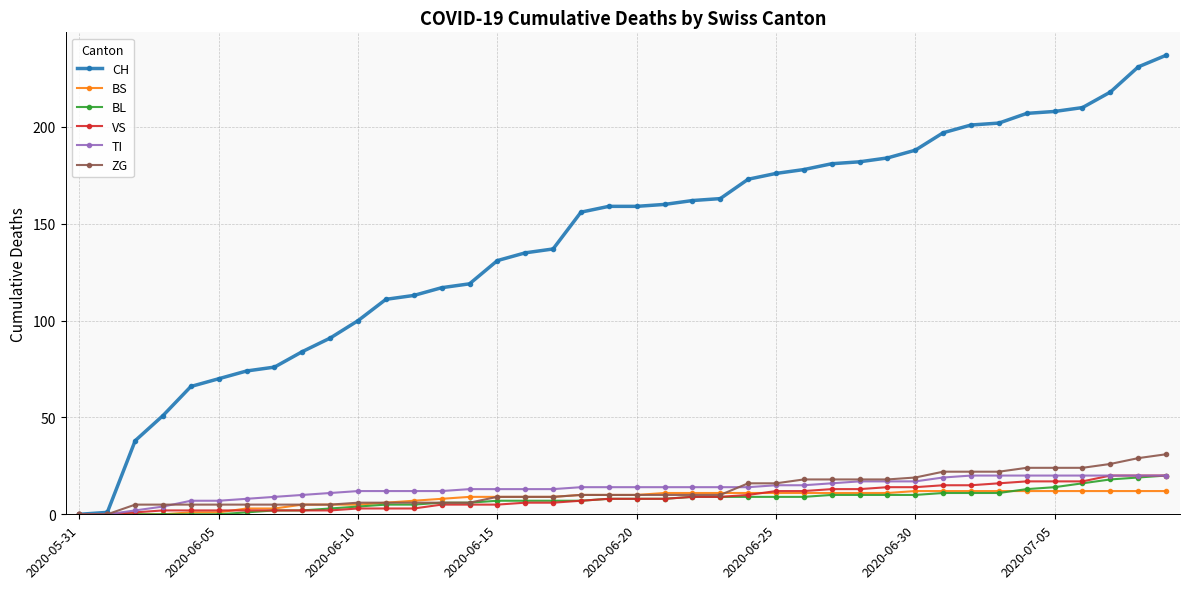

Which series has the largest range (max minus min)?

CH